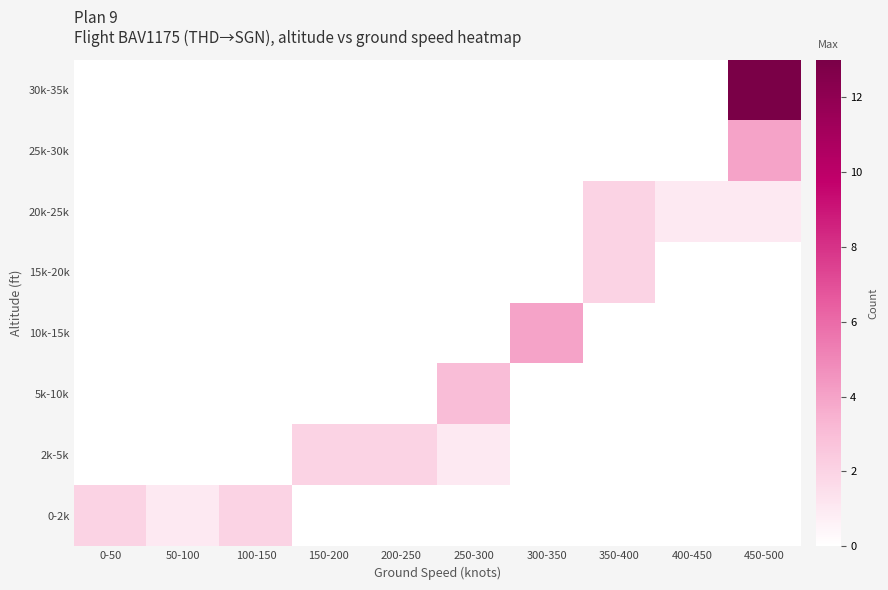

What is the difference between the highest and lowest values at 50-100?

1